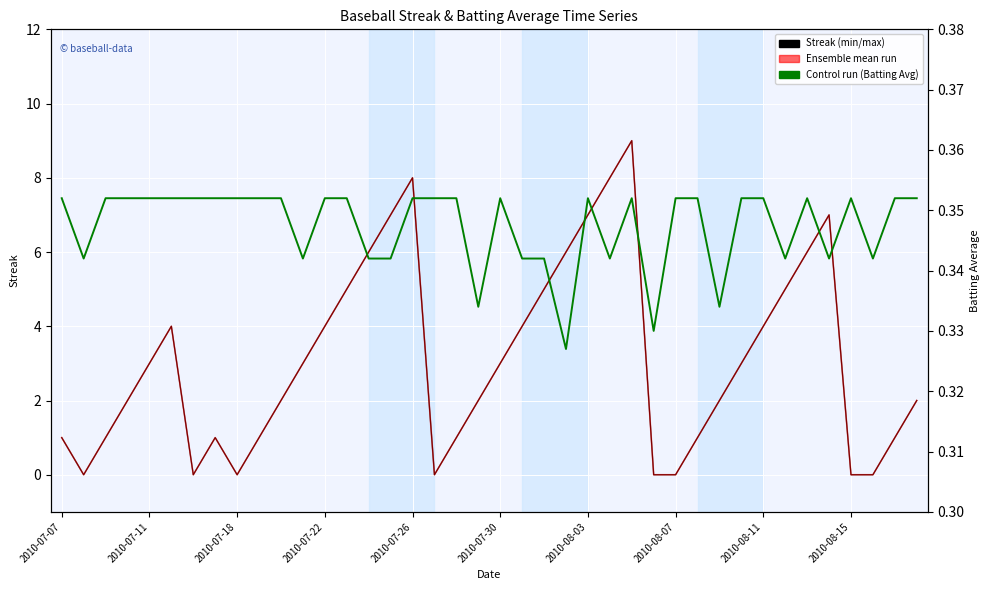

Is it true that Ensemble mean run equals 1.0 at 30?

False